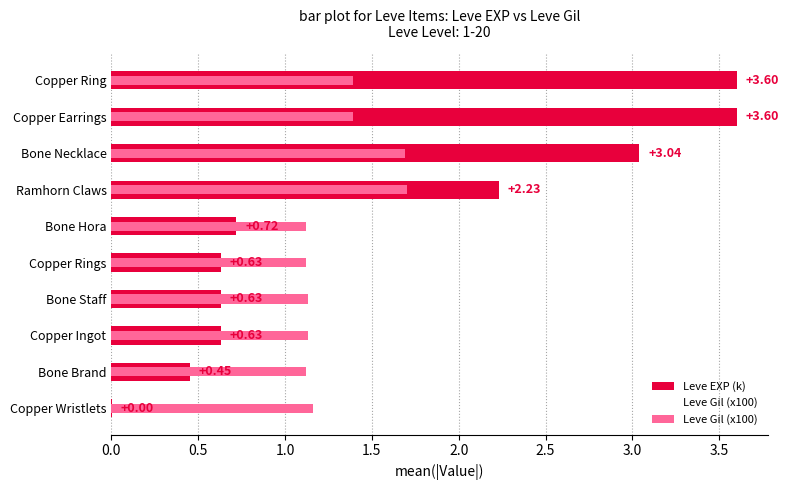

How many groups of bars are there?

10